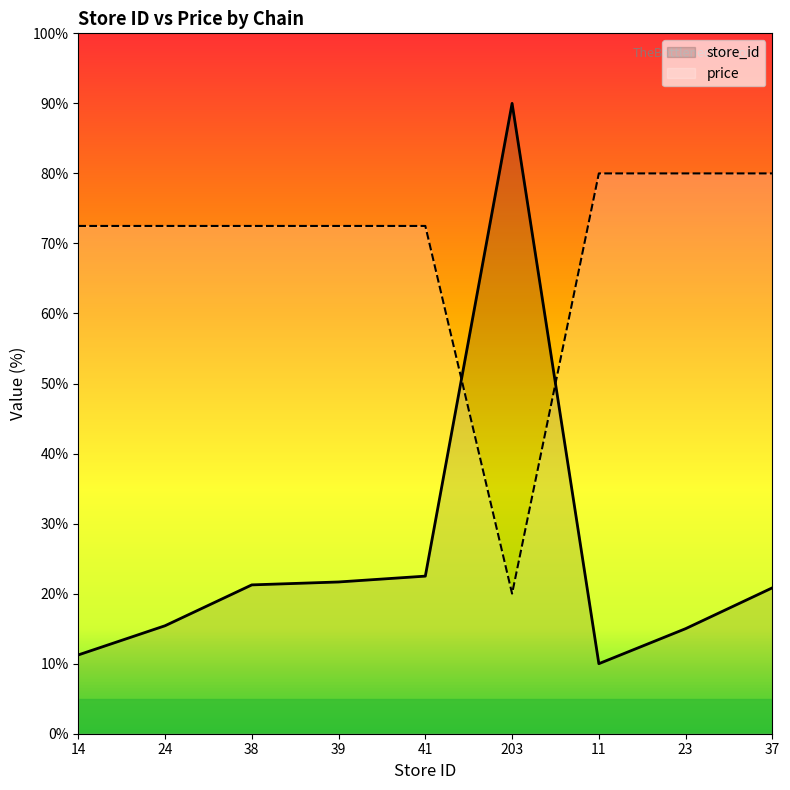

List the labels in order of price value, largest first.

11, 23, 37, 14, 24, 38, 39, 41, 203